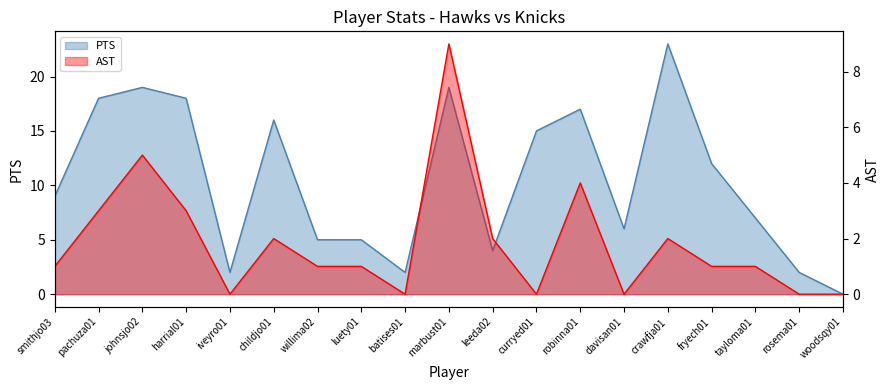

Count the AST values in the range 0 to 3.

16